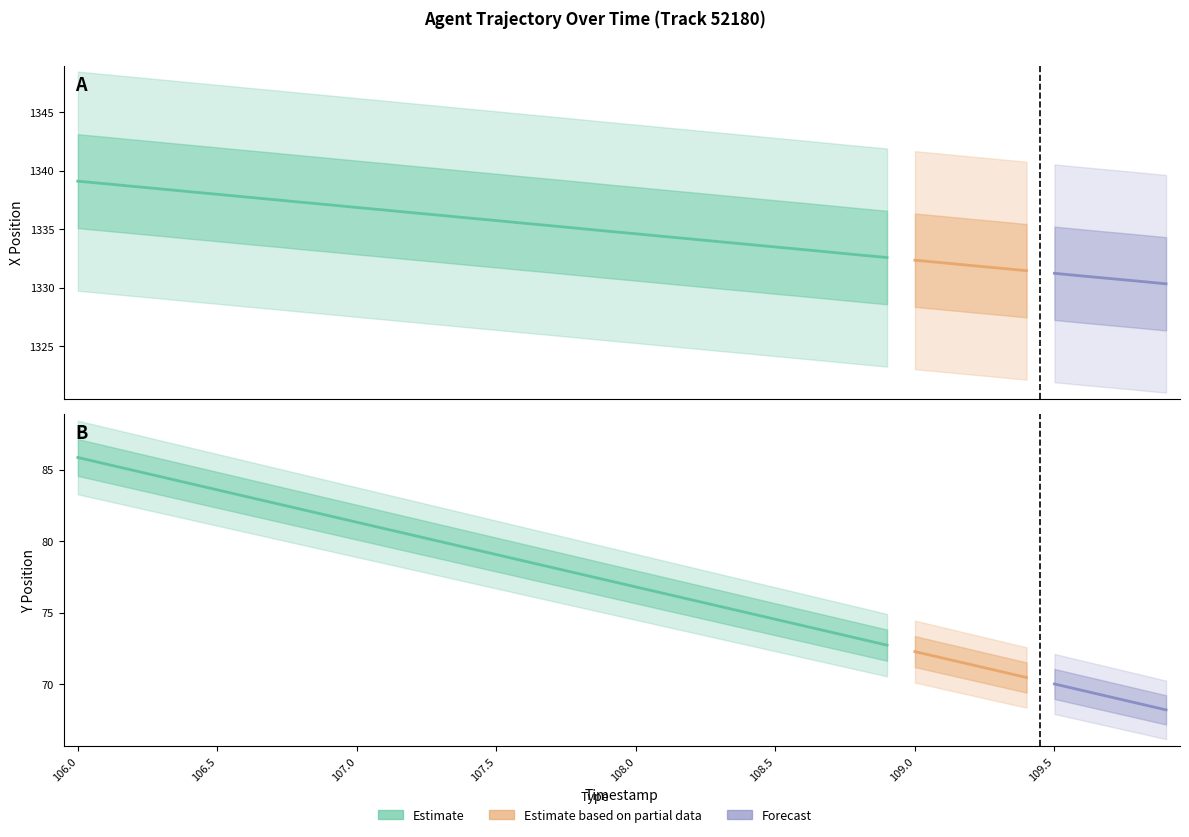

The value of X at 106.7 is 1337.5. True or false?

True